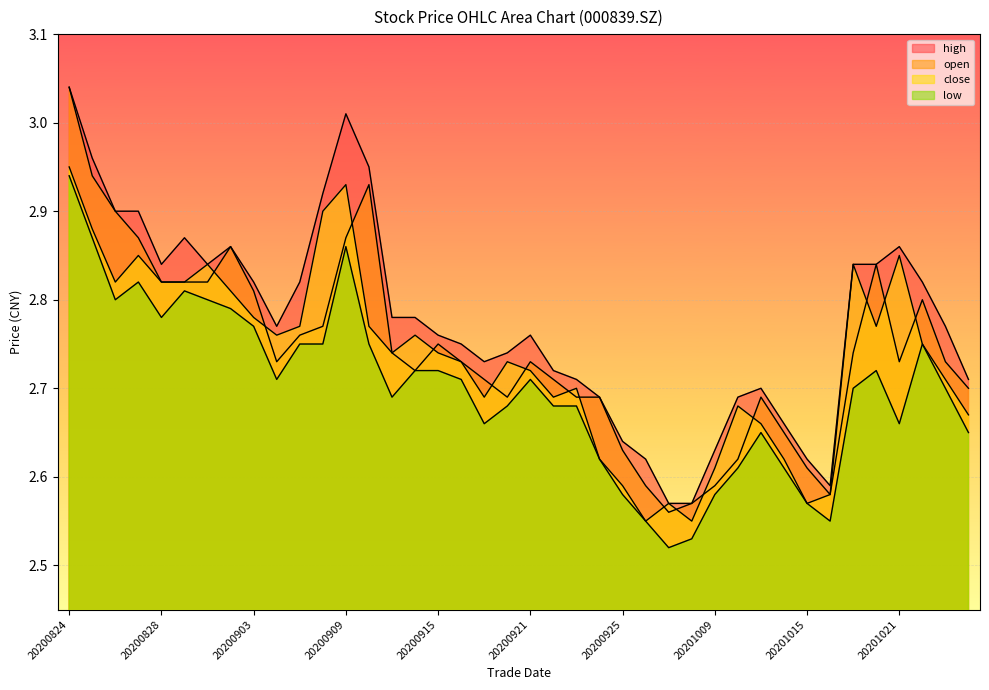

Between 20200824 and 20200825, which is larger?

20200824